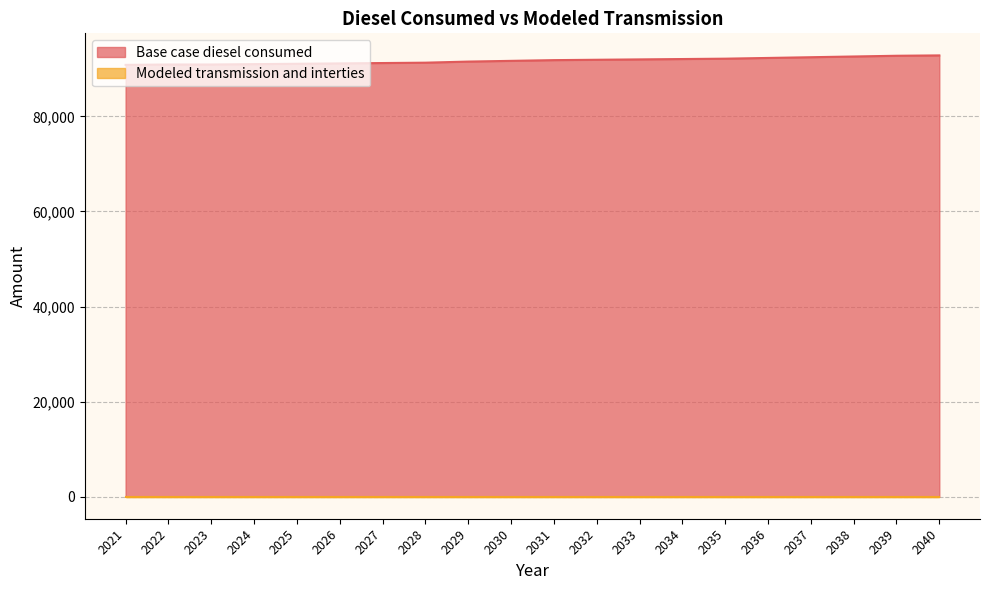

What is the change in value from 2024 to 2029?

+535.7